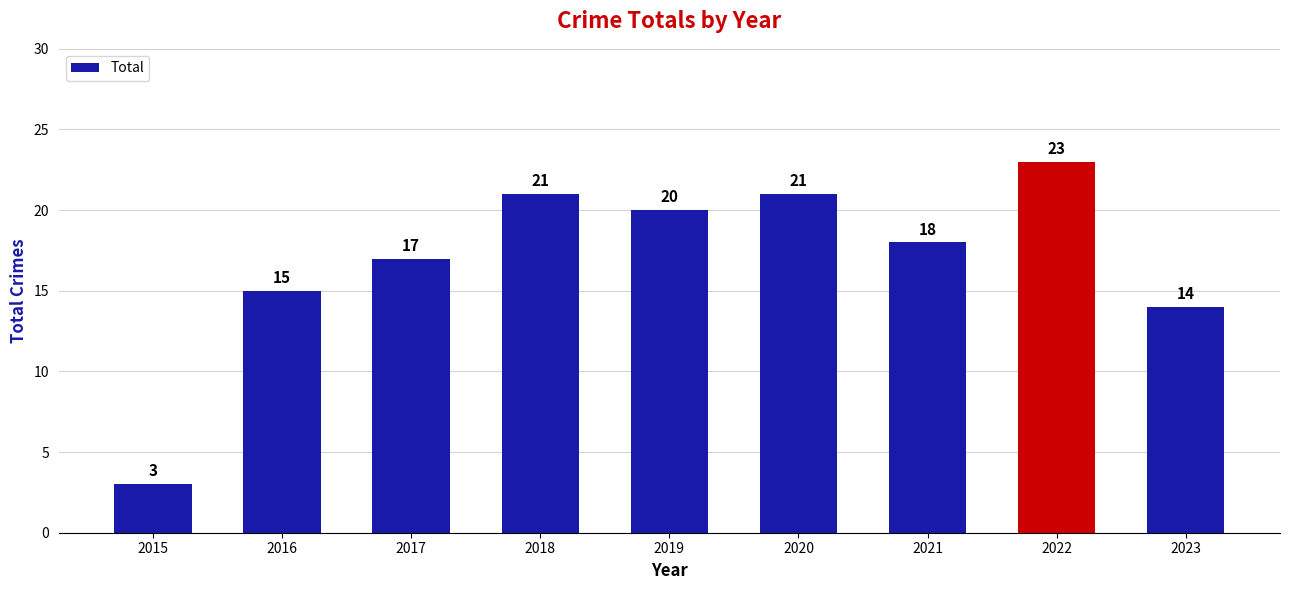

Reading left to right, transcribe all the data shown in this chart.

2015=3	2016=15	2017=17	2018=21	2019=20	2020=21	2021=18	2022=23	2023=14